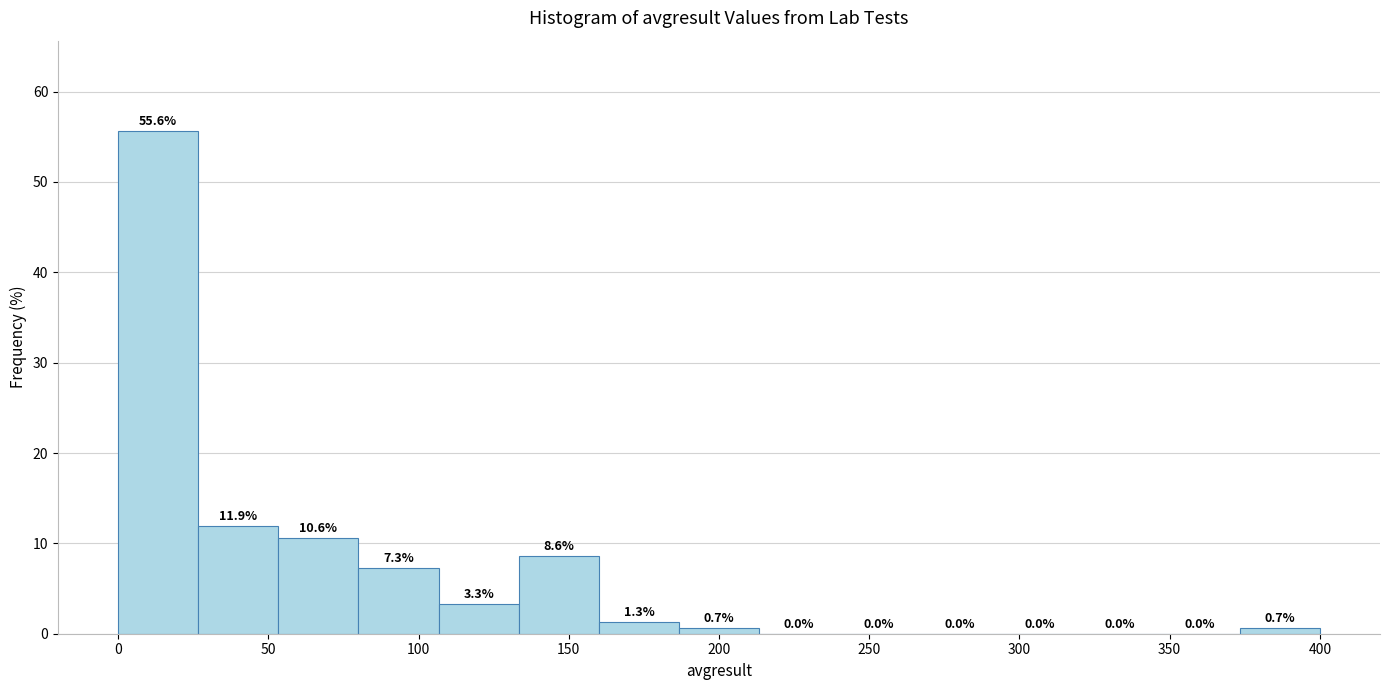

Reading left to right, transcribe this chart: for each bar, give the range it covers on the x-axis and its height. The bar edges are not printed on the chart, so give them approximately, as read against the axis.

0 to 25: 55.6
25 to 55: 11.9
55 to 80: 10.6
80 to 105: 7.3
105 to 135: 3.3
135 to 160: 8.6
160 to 185: 1.3
185 to 215: 0.7
215 to 240: 0.0
240 to 265: 0.0
265 to 295: 0.0
295 to 320: 0.0
320 to 345: 0.0
345 to 375: 0.0
375 to 400: 0.7